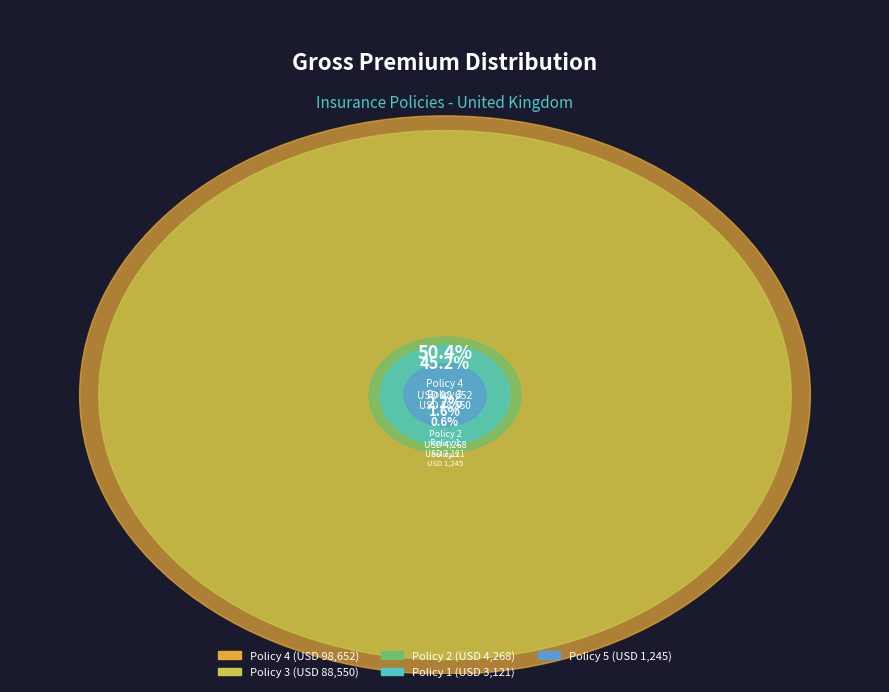

The Policy 1 slice represents 13% of the pie. True or false?

False